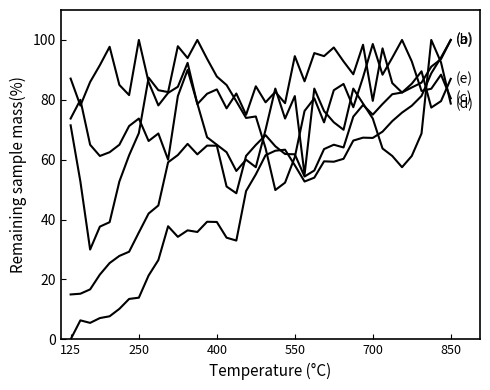

Is this an area chart (filled region under the line)?

No